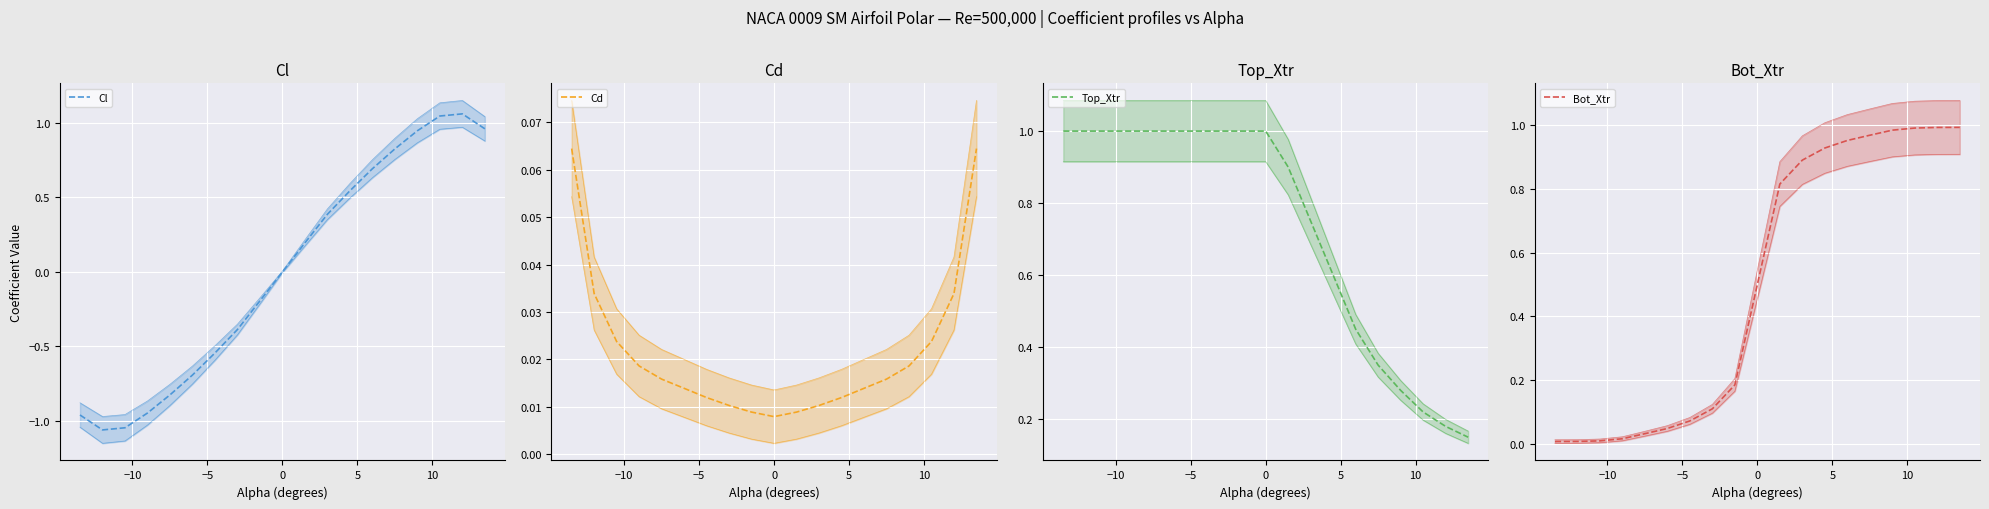

True or false: Cl has a value of 0.8 at 7.5.

True